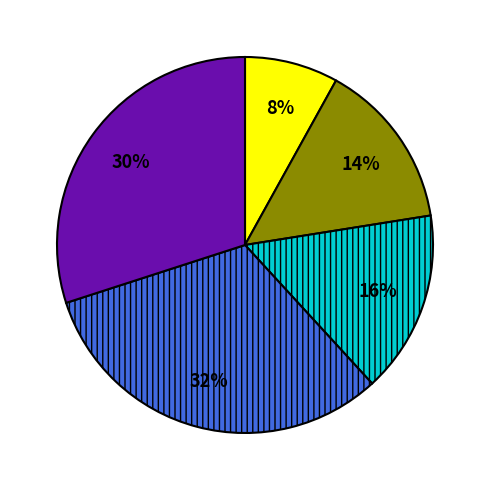

To the nearest percent, what is the average slice percentage?

20%